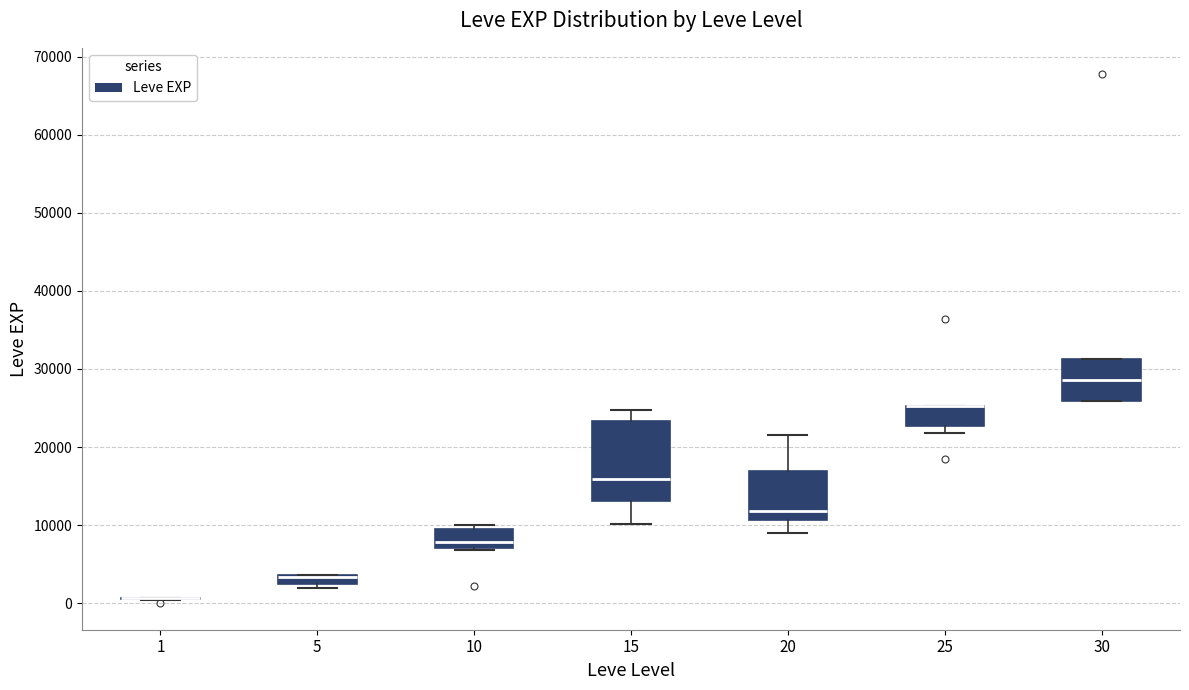

Where does the lower whisker of the box at x = 15 end on the y-axis? The values are not printed on the chart, so give them approximately, as read against the axis.

10000